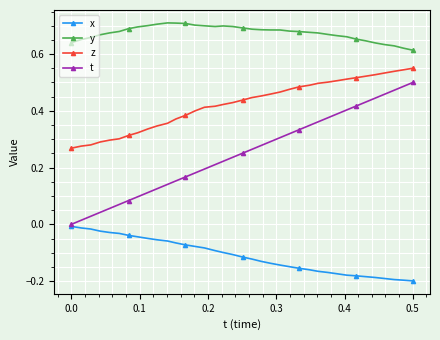

True or false: z and y intersect in this chart.

False